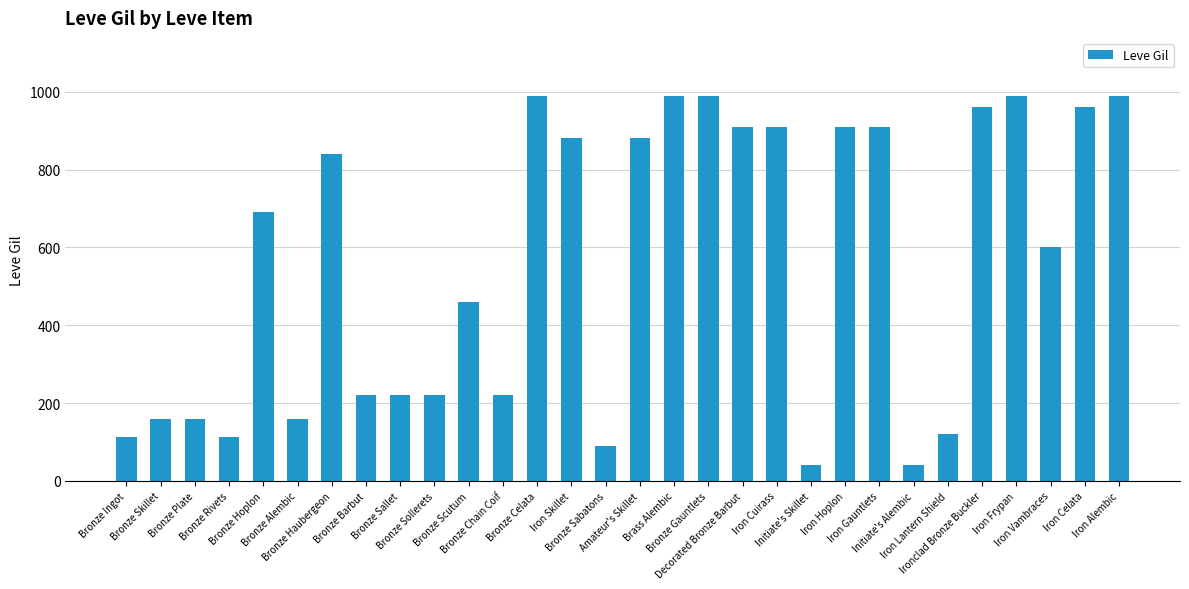

Are the bars grouped side by side (vs. stacked)?

No